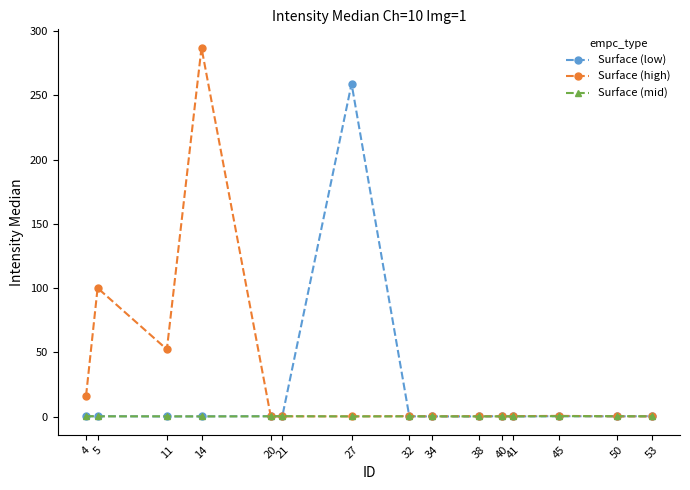

Is it true that Surface (high) equals 0.2 at 32?

True